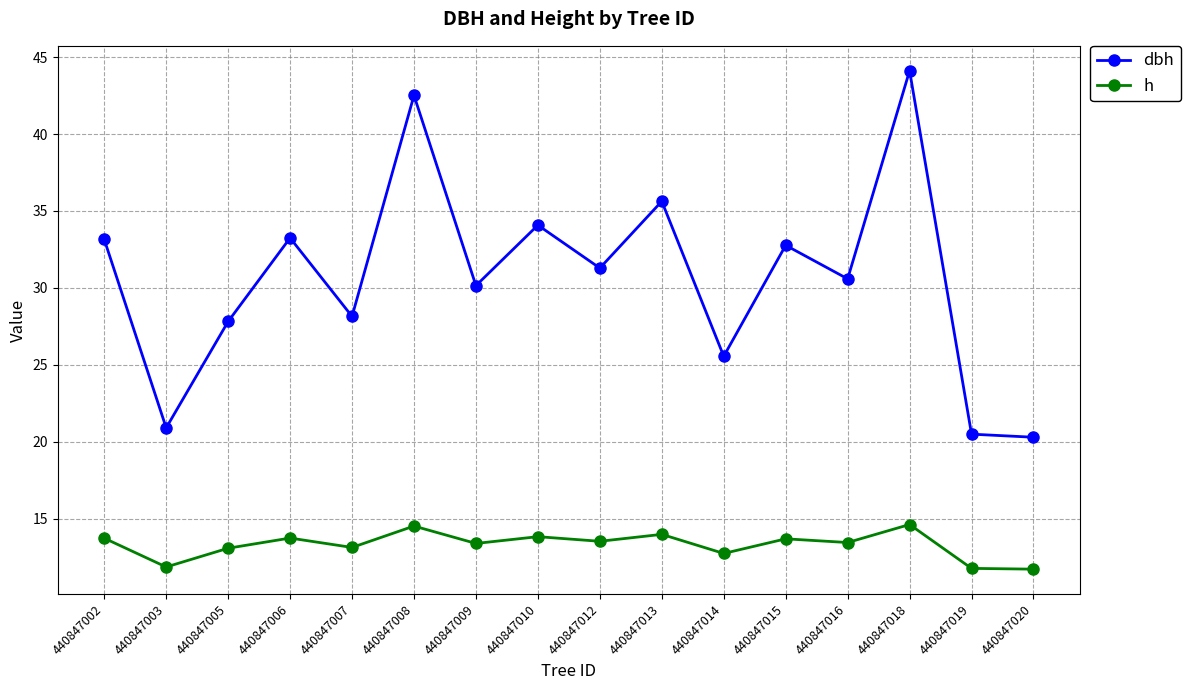

What are all the series names shown in the legend?

dbh, h